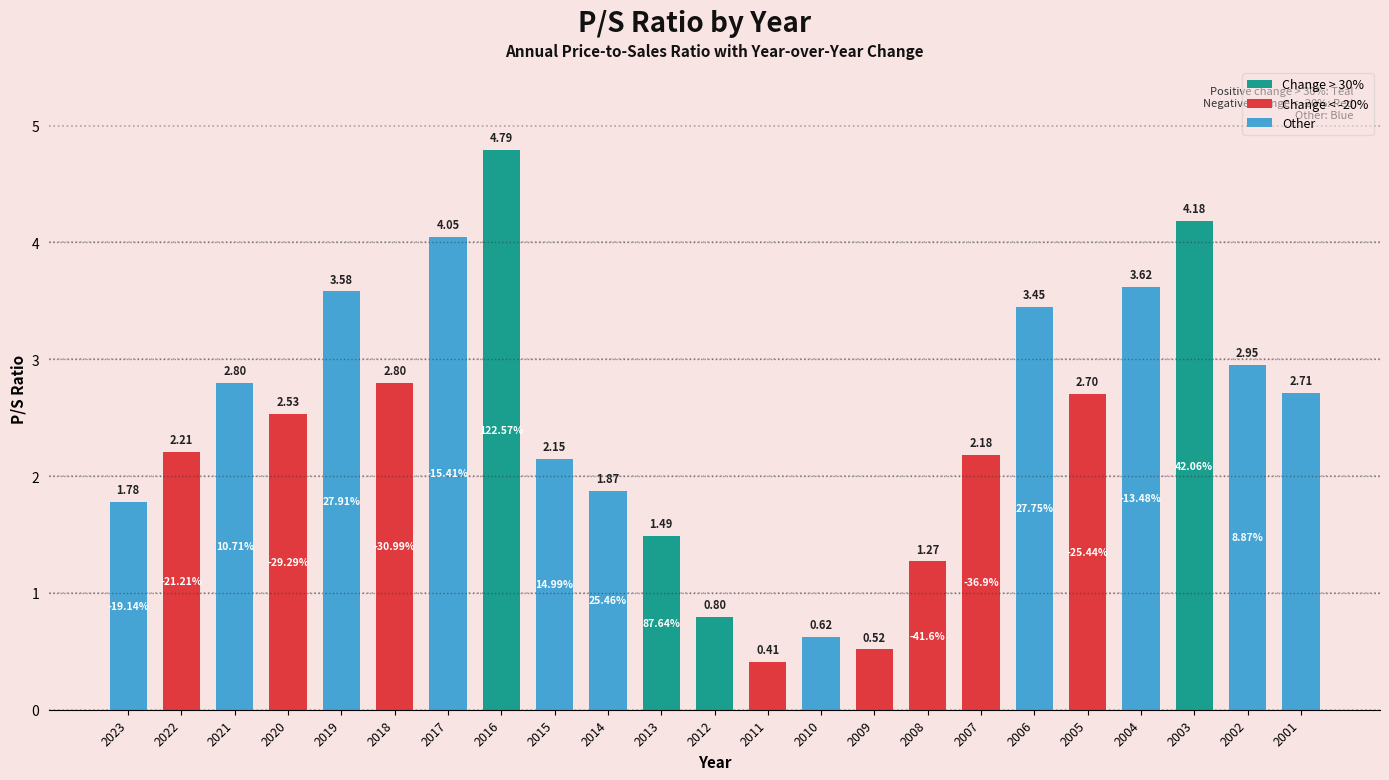

Which has a higher value, 2001 or 2023?

2001